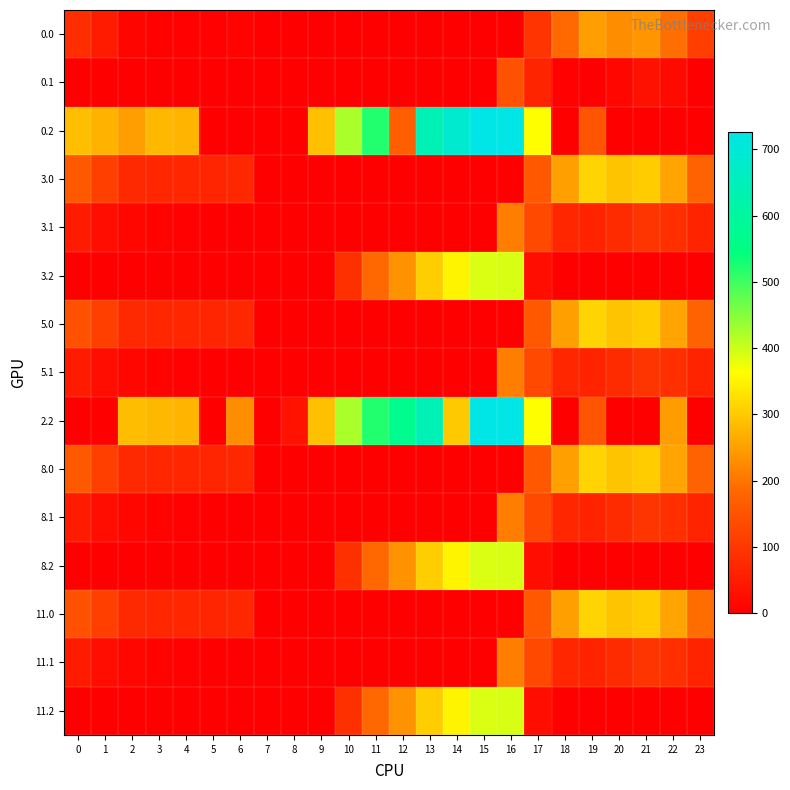

Reading right to left, extract all data points from this chart.

0.0: 23=111.3	22=192.3	21=238.4	20=229.9	19=249.2	18=186.7	17=94.8	16=0.0	15=0.0	14=0.0	13=0.0	12=0.0	11=0.0	10=0.0	9=0.0	8=0.0	7=0.0	6=8.0	5=3.8	4=4.9	3=4.4	2=10.3	1=49.5	0=82.0
0.1: 23=0.0	22=19.9	21=32.4	20=14.5	19=0.2	18=5.4	17=66.6	16=147.3	15=0.0	14=0.0	13=0.0	12=0.0	11=0.0	10=0.0	9=0.0	8=0.0	7=0.0	6=0.0	5=0.0	4=0.0	3=0.0	2=0.0	1=0.0	0=0.0
0.2: 23=0.0	22=0.0	21=0.0	20=0.0	19=151.0	18=0.0	17=362.4	16=726.6	15=725.8	14=687.4	13=640.4	12=171.2	11=520.6	10=423.5	9=288.5	8=0.0	7=0.0	6=0.0	5=0.0	4=274.4	3=281.0	2=249.3	1=272.7	0=287.1
3.0: 23=175.3	22=256.3	21=302.4	20=293.9	19=313.2	18=250.7	17=158.8	16=0.0	15=0.0	14=0.0	13=0.0	12=0.0	11=0.0	10=0.0	9=0.0	8=0.0	7=0.0	6=72.0	5=67.8	4=68.9	3=68.4	2=74.3	1=113.5	0=160.3
3.1: 23=63.4	22=83.9	21=96.4	20=78.5	19=64.2	18=69.4	17=130.6	16=211.3	15=0.0	14=0.0	13=0.0	12=0.0	11=0.0	10=0.0	9=0.0	8=0.0	7=0.0	6=0.0	5=0.0	4=3.6	3=6.7	2=11.9	1=25.1	0=48.6
3.2: 23=0.0	22=0.0	21=0.0	20=0.0	19=0.0	18=0.0	17=26.4	16=390.6	15=389.8	14=351.4	13=304.4	12=235.2	11=184.6	10=87.5	9=0.0	8=0.0	7=0.0	6=0.0	5=0.0	4=0.0	3=0.0	2=0.0	1=0.0	0=0.0
5.0: 23=175.3	22=256.3	21=302.4	20=293.9	19=313.2	18=250.7	17=158.8	16=0.0	15=0.0	14=0.0	13=0.0	12=0.0	11=0.0	10=0.0	9=0.0	8=0.0	7=0.0	6=72.0	5=67.8	4=68.9	3=68.4	2=74.3	1=113.5	0=146.0
5.1: 23=63.4	22=83.9	21=96.4	20=78.5	19=64.2	18=69.4	17=130.6	16=211.3	15=0.0	14=0.0	13=0.0	12=0.0	11=0.0	10=0.0	9=0.0	8=0.0	7=0.0	6=0.0	5=0.0	4=3.6	3=6.7	2=11.9	1=25.1	0=48.6
2.2: 23=0.0	22=247.4	21=0.0	20=0.0	19=151.0	18=0.0	17=362.4	16=726.6	15=725.8	14=299.6	13=640.4	12=571.2	11=520.6	10=423.5	9=288.5	8=35.3	7=0.0	6=228.8	5=0.0	4=274.4	3=281.0	2=285.5	1=0.0	0=0.0
8.0: 23=175.3	22=256.3	21=302.4	20=293.9	19=313.2	18=250.7	17=158.8	16=0.0	15=0.0	14=0.0	13=0.0	12=0.0	11=0.0	10=0.0	9=0.0	8=0.0	7=0.0	6=72.0	5=67.8	4=68.9	3=68.4	2=74.3	1=113.5	0=160.3
8.1: 23=63.4	22=83.9	21=96.4	20=78.5	19=64.2	18=69.4	17=130.6	16=211.3	15=0.0	14=0.0	13=0.0	12=0.0	11=0.0	10=0.0	9=0.0	8=0.0	7=0.0	6=0.0	5=0.0	4=3.6	3=6.7	2=11.9	1=25.1	0=48.6
8.2: 23=0.0	22=0.0	21=0.0	20=0.0	19=0.0	18=0.0	17=26.4	16=390.6	15=389.8	14=351.4	13=304.4	12=235.2	11=184.6	10=87.5	9=0.0	8=0.0	7=0.0	6=0.0	5=0.0	4=0.0	3=0.0	2=0.0	1=0.0	0=0.0
11.0: 23=189.6	22=256.3	21=302.4	20=293.9	19=313.2	18=250.7	17=158.8	16=0.0	15=0.0	14=0.0	13=0.0	12=0.0	11=0.0	10=0.0	9=0.0	8=0.0	7=0.0	6=72.0	5=67.8	4=68.9	3=68.4	2=74.3	1=113.5	0=146.0
11.1: 23=63.4	22=83.9	21=96.4	20=78.5	19=64.2	18=69.4	17=130.6	16=211.3	15=0.0	14=0.0	13=0.0	12=0.0	11=0.0	10=0.0	9=0.0	8=0.0	7=0.0	6=0.0	5=0.0	4=3.6	3=6.7	2=11.9	1=25.1	0=48.6
11.2: 23=0.0	22=0.0	21=0.0	20=0.0	19=0.0	18=0.0	17=26.4	16=390.6	15=389.8	14=351.4	13=304.4	12=235.2	11=184.6	10=87.5	9=0.0	8=0.0	7=0.0	6=0.0	5=0.0	4=0.0	3=0.0	2=0.0	1=0.0	0=0.0